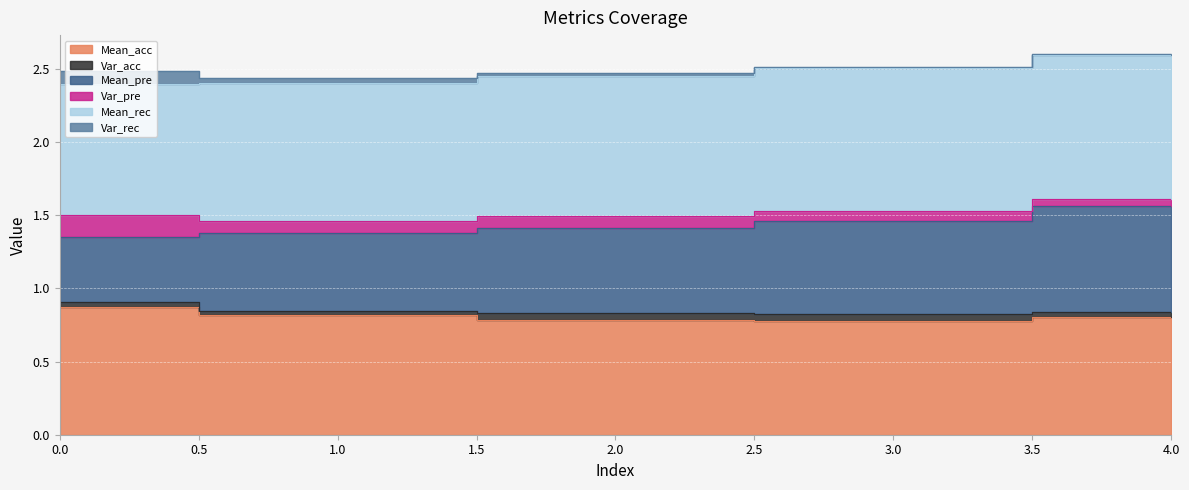

What is the difference between the highest and lowest values at 3?

1.0